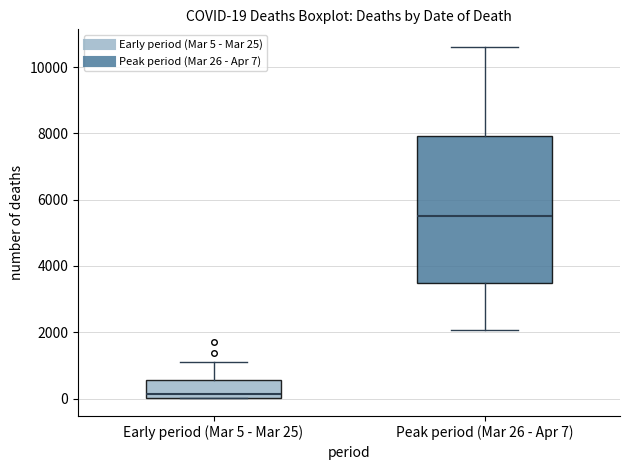

Comparing the boxes themselves (not the whiskers), which one is the tallest?

Peak period (Mar 26 - Apr 7)